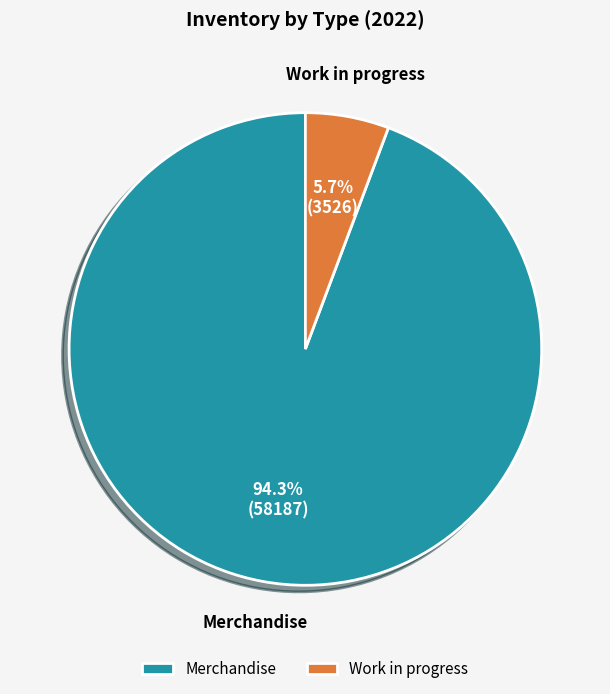

Which slice is the smallest?

Work in progress